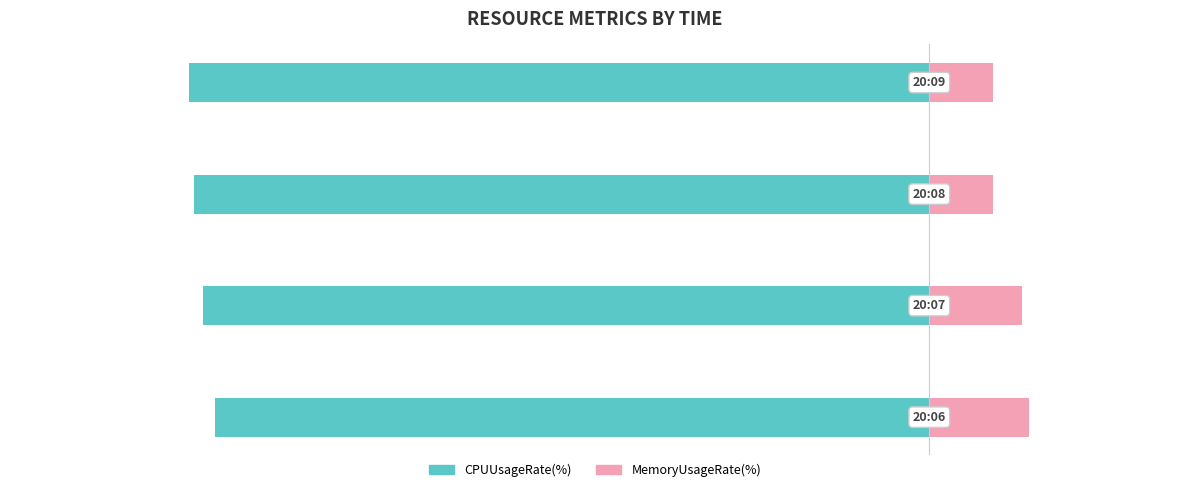

Does the chart contain any negative values?

Yes